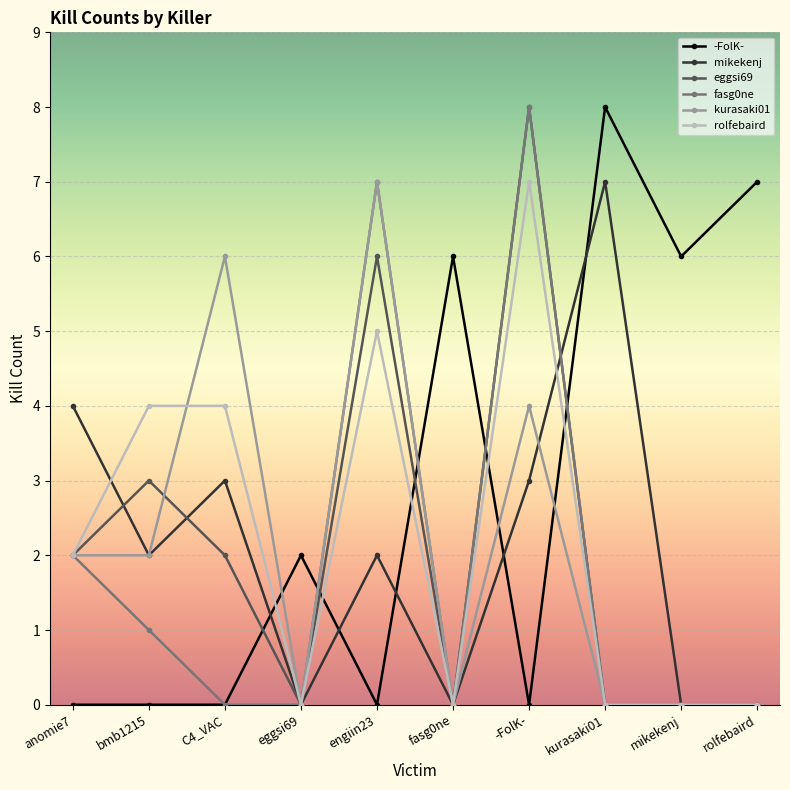

Where does the mikekenj series first go above 2?

anomie7